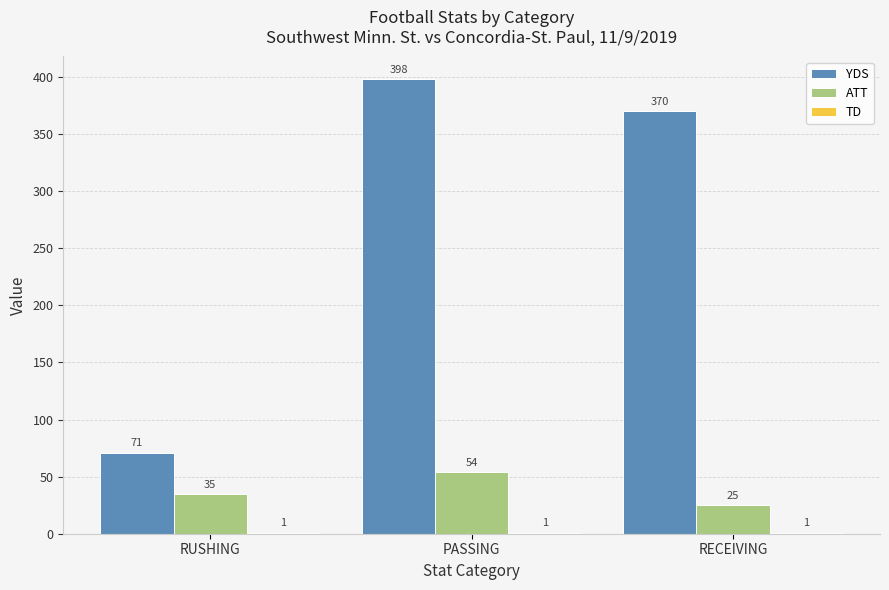

What is the sum of the ATT values at PASSING and RUSHING?

89